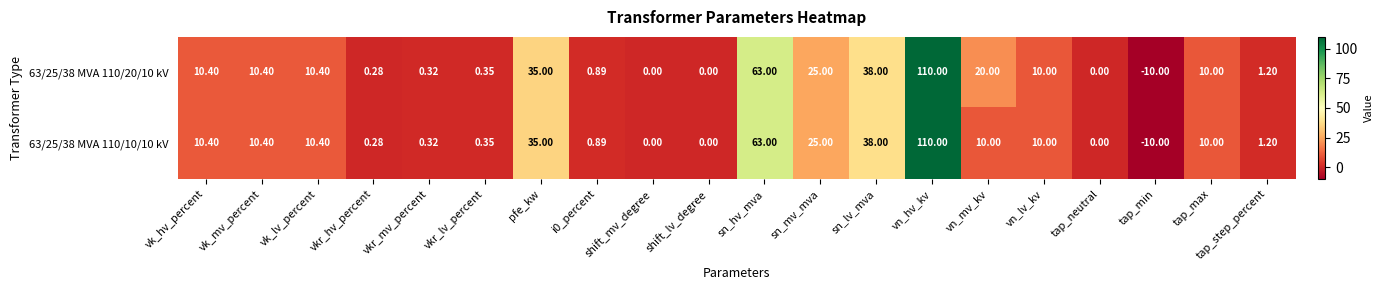

Which category has the lowest value in the 63/25/38 MVA 110/10/10 kV series?

tap_min